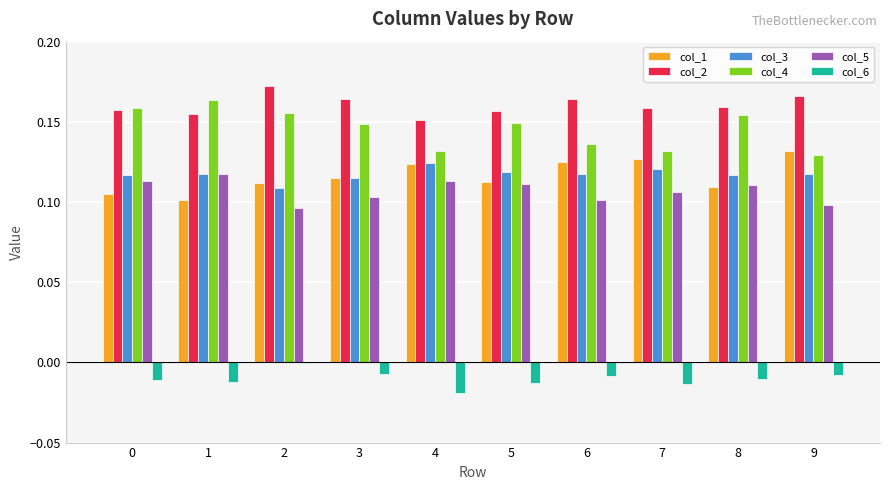

How many distinct data groups are displayed?

6